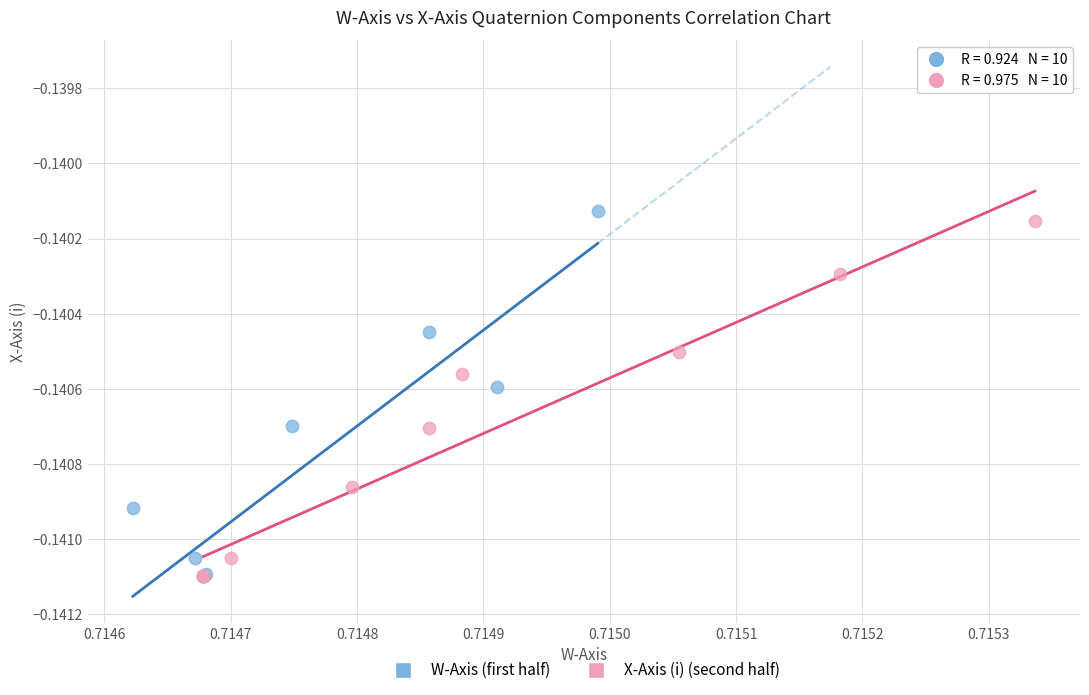

Which series contains the highest Y value?

W-Axis (first half)